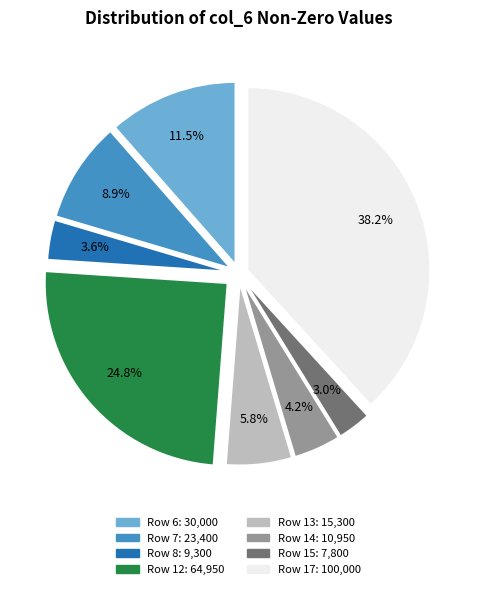

Does Row 7 account for over 50% of the chart?

No